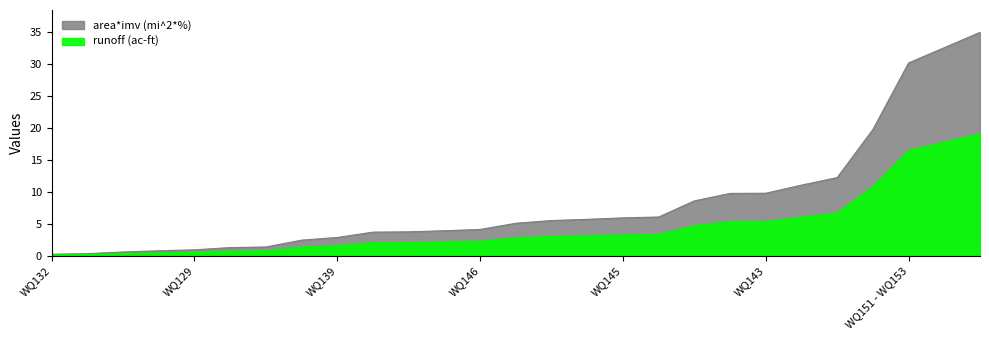

What is the label of the 12th point from the left?

WQ137